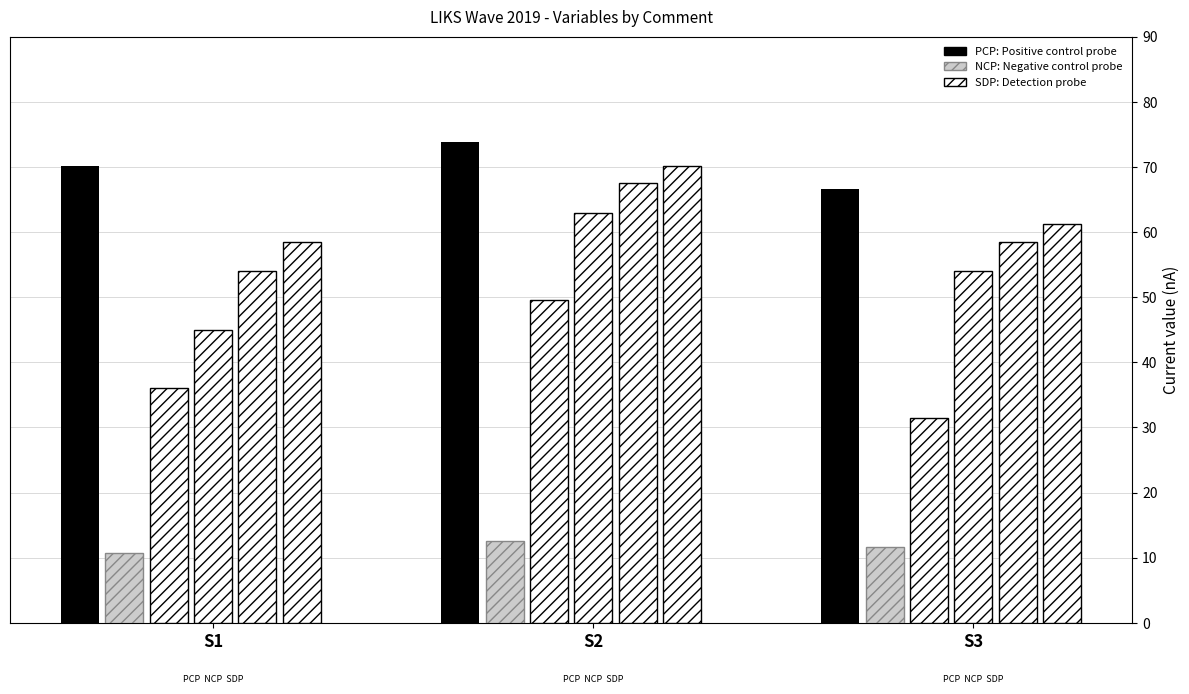

How many bars are there in total?

18